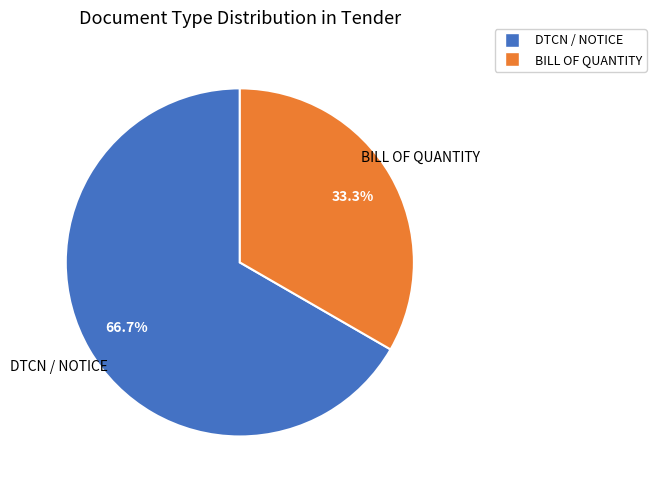

Approximately how many times larger is the value at DTCN / NOTICE compared to BILL OF QUANTITY?

2.0